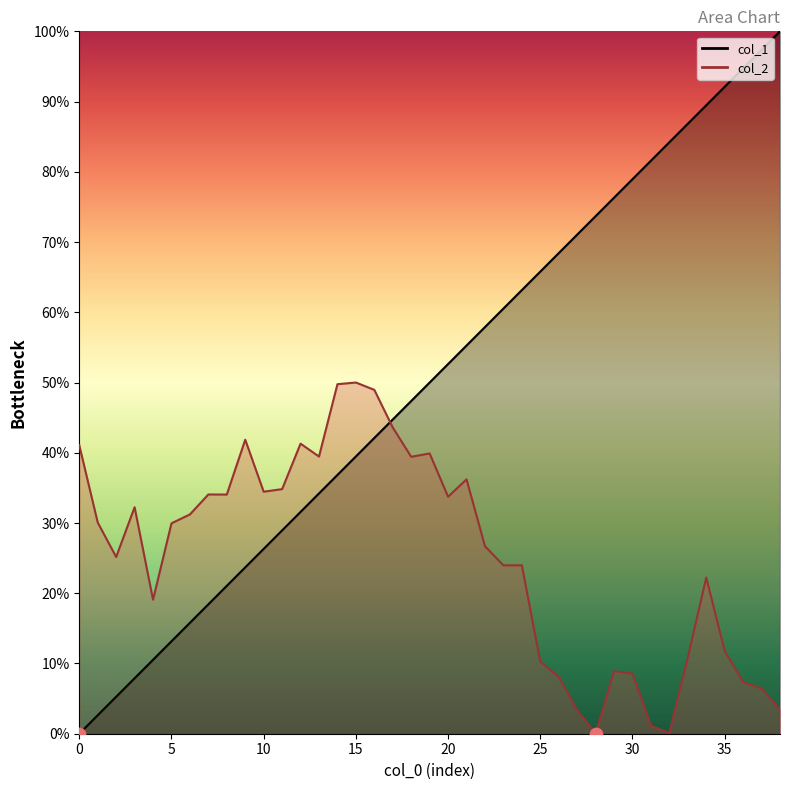

Which series contains the highest Y value?

col_1